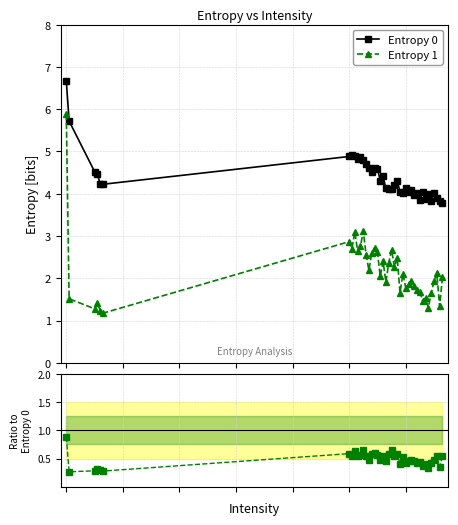

How many data points does each series have?

40